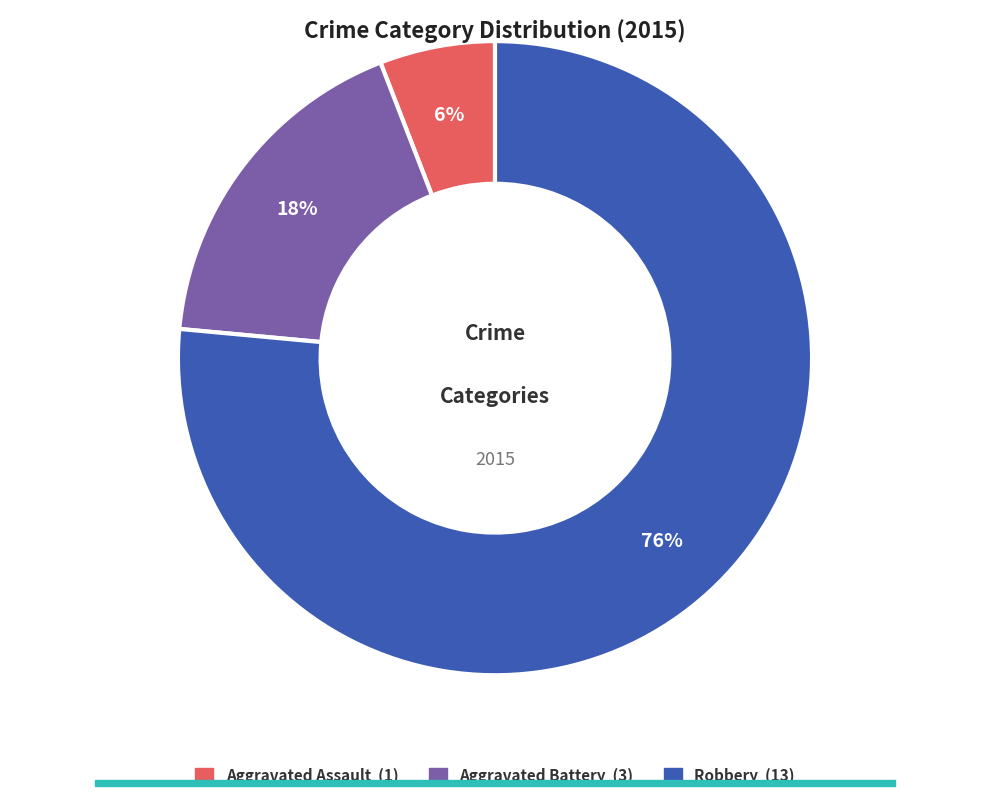

To the nearest percent, what is the average slice percentage?

33%